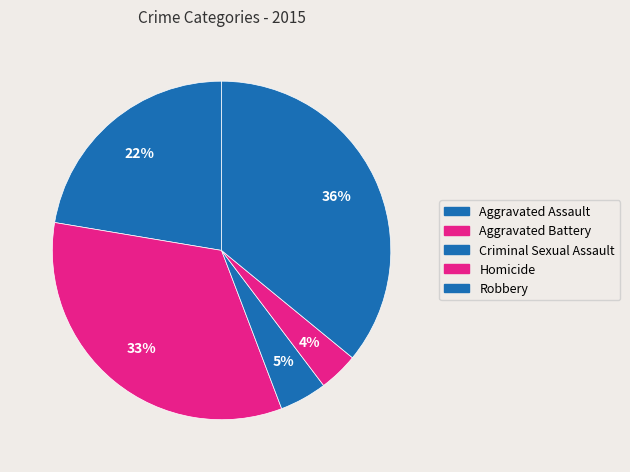

How many slices are in this pie chart?

5